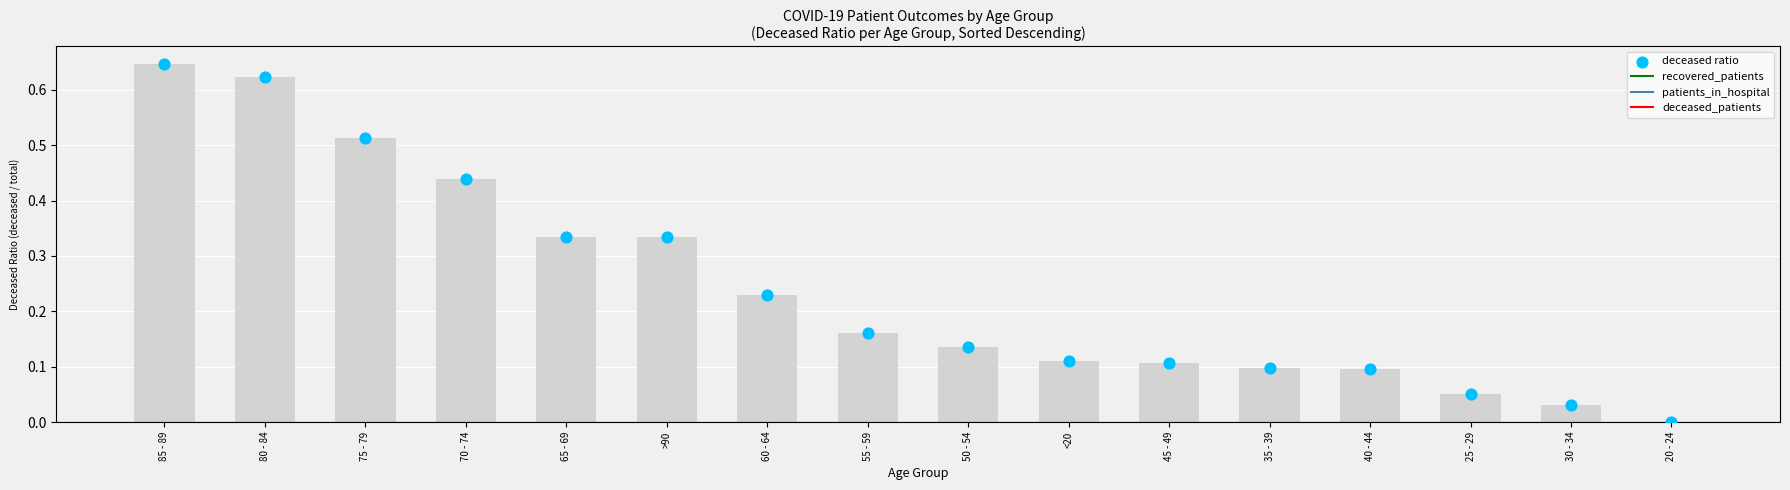

Between 80 - 84 and 45 - 49, which is larger?

80 - 84